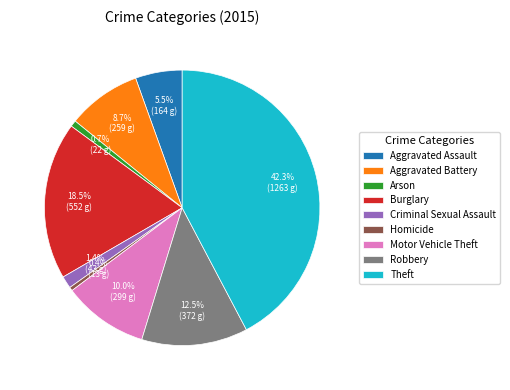

How many segments does this pie chart have?

9